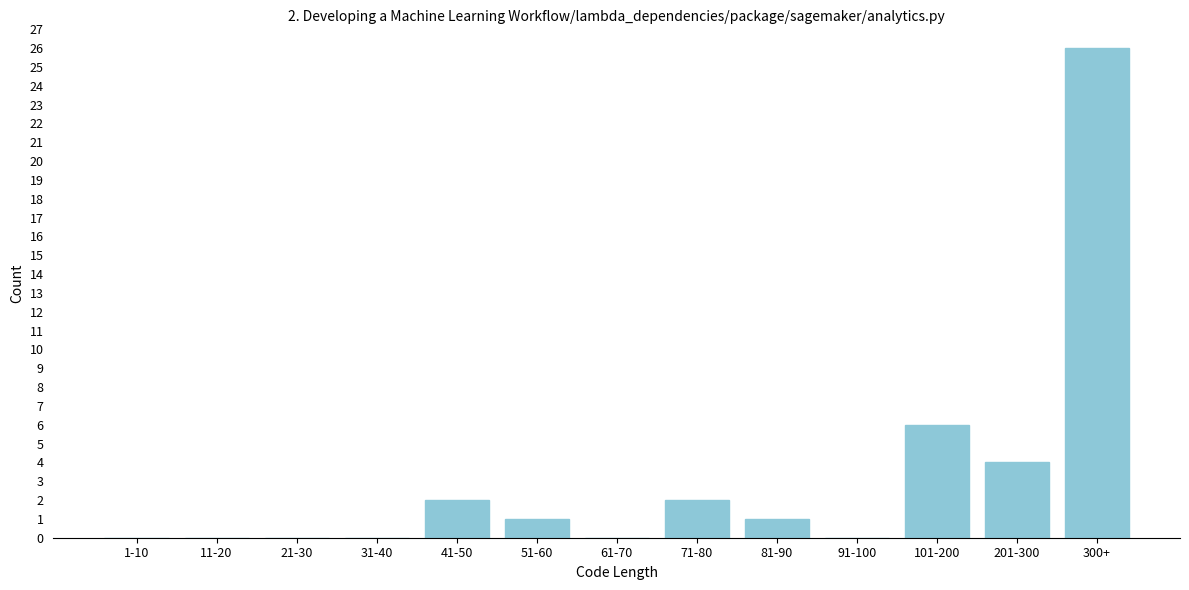

Reading left to right, transcribe all the data shown in this chart.

1-10=0	11-20=0	21-30=0	31-40=0	41-50=2	51-60=1	61-70=0	71-80=2	81-90=1	91-100=0	101-200=6	201-300=4	300+=26